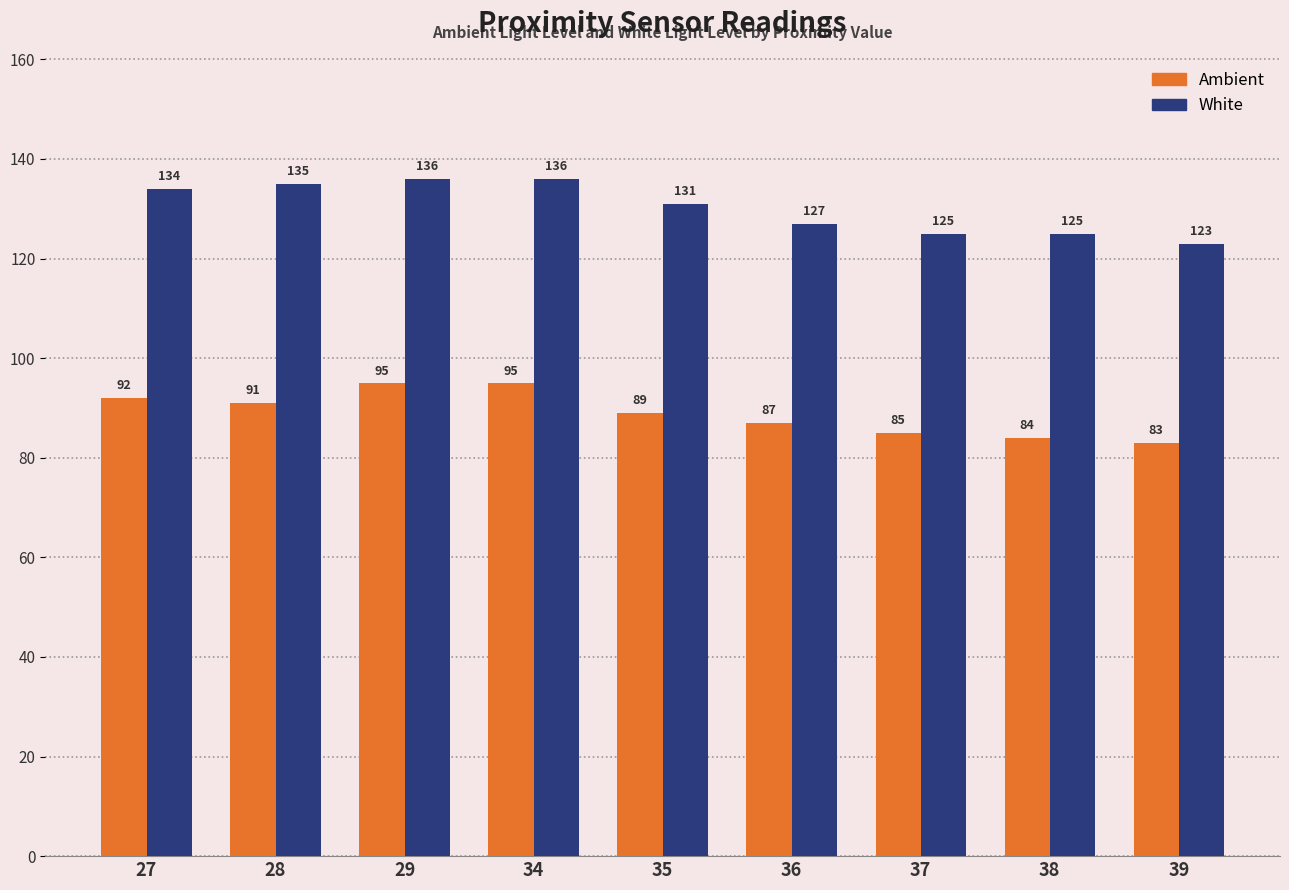

What is the difference between the maximum and minimum values in the White series?

13